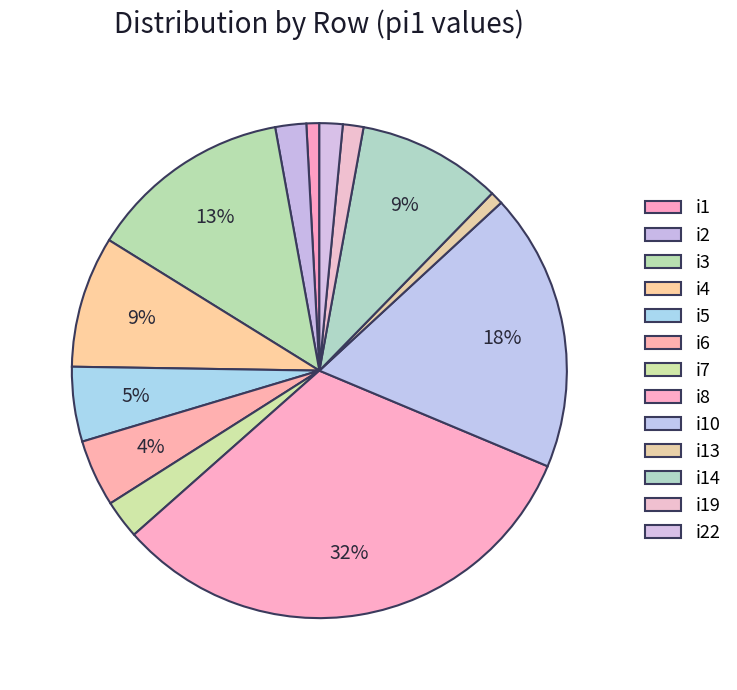

To the nearest percent, what percentage of the pie is i22?

2%